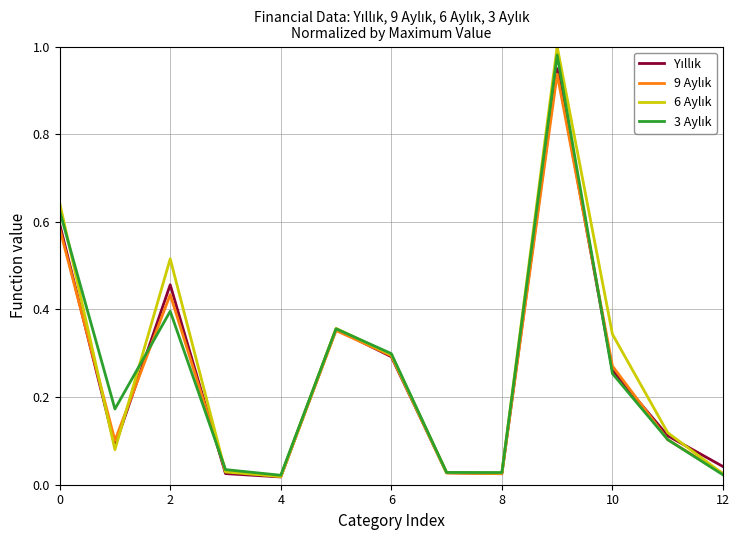

What is the label of the 11th point from the left?

10